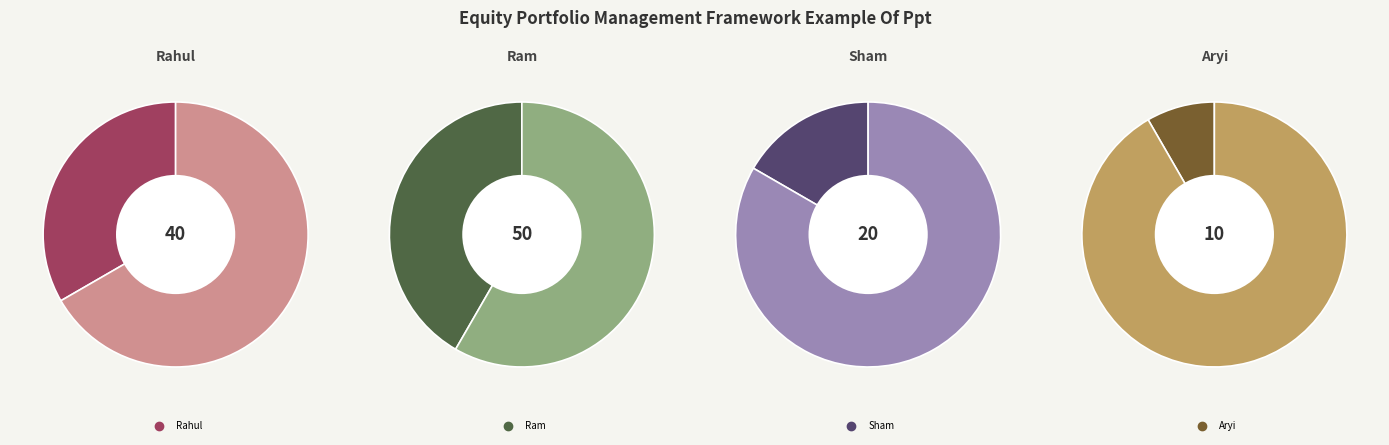

Is it true that Ram is 42% of the pie?

True